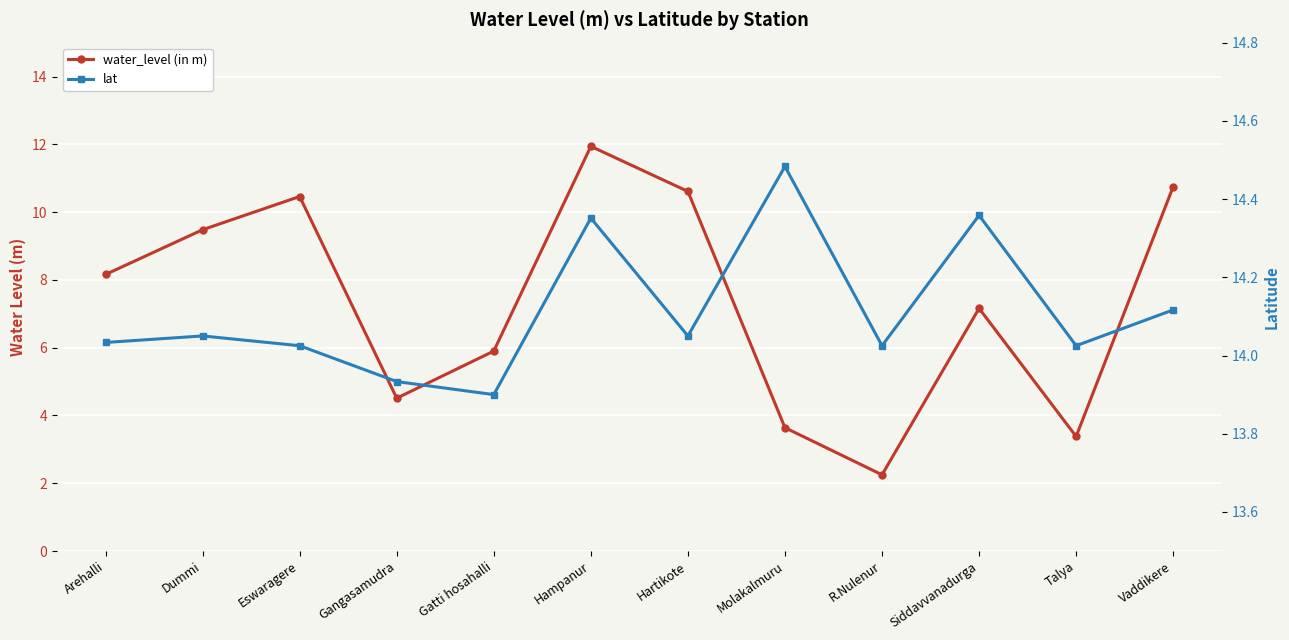

What is the greatest value displayed?

14.5